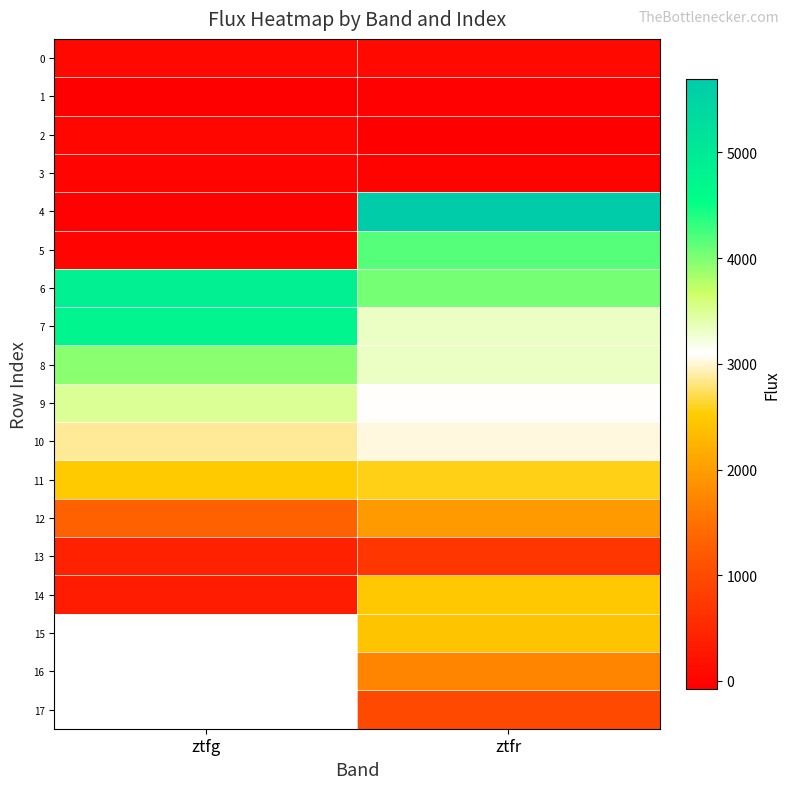

Which has a higher value, ztfr or ztfg?

ztfr